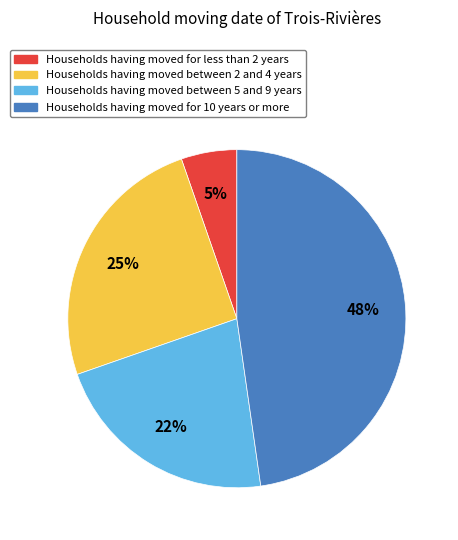

How many slices are in this pie chart?

4